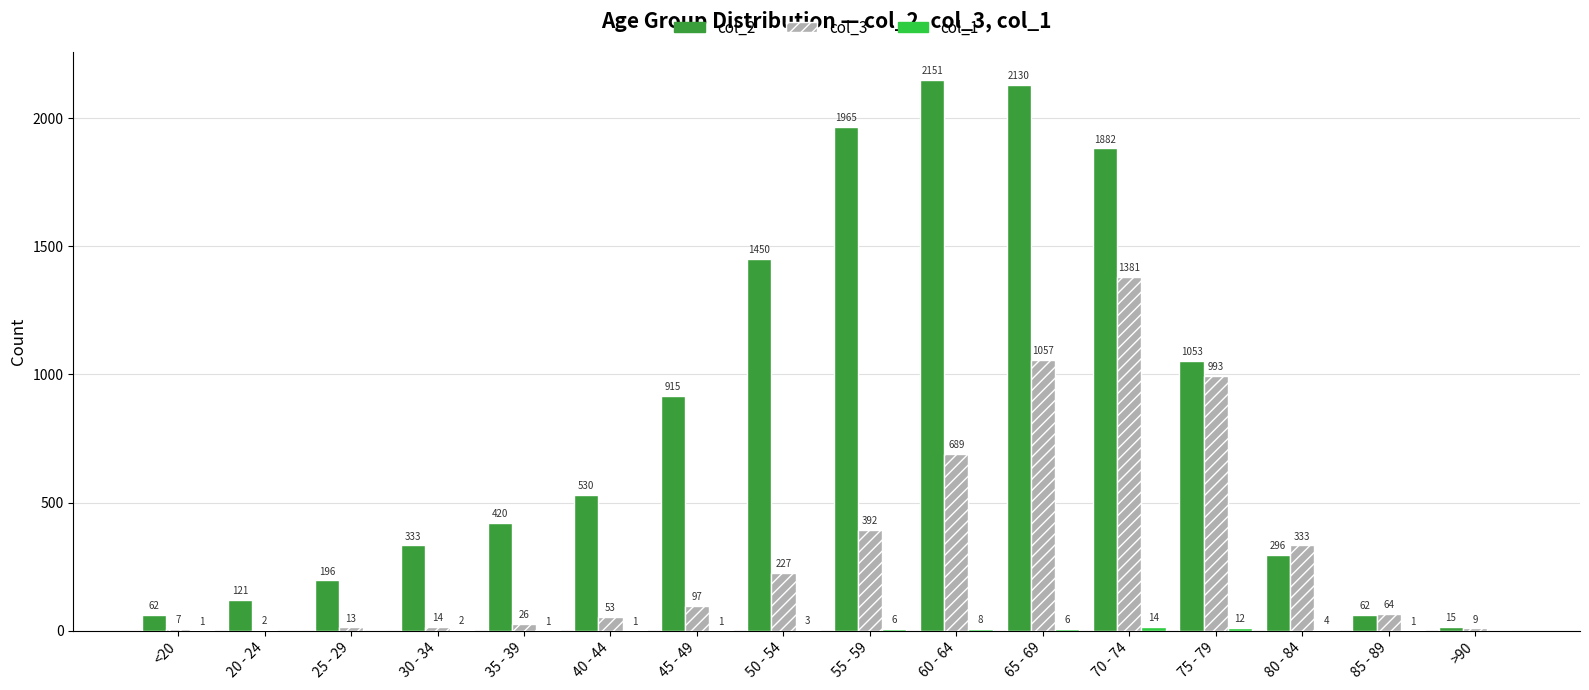

Which series changed the most between <20 and 20 - 24?

col_2